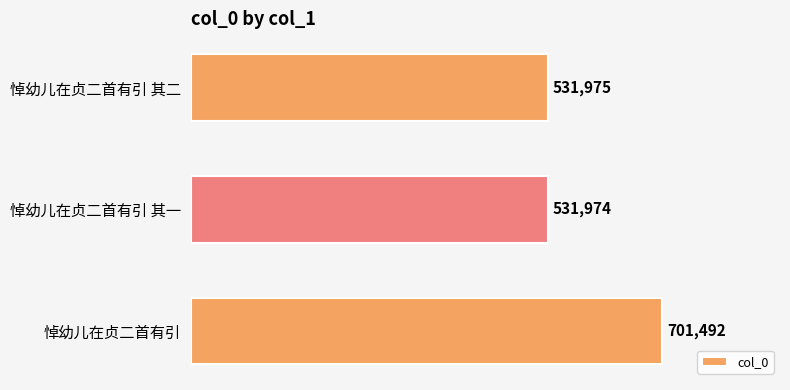

What is the average value?

588480